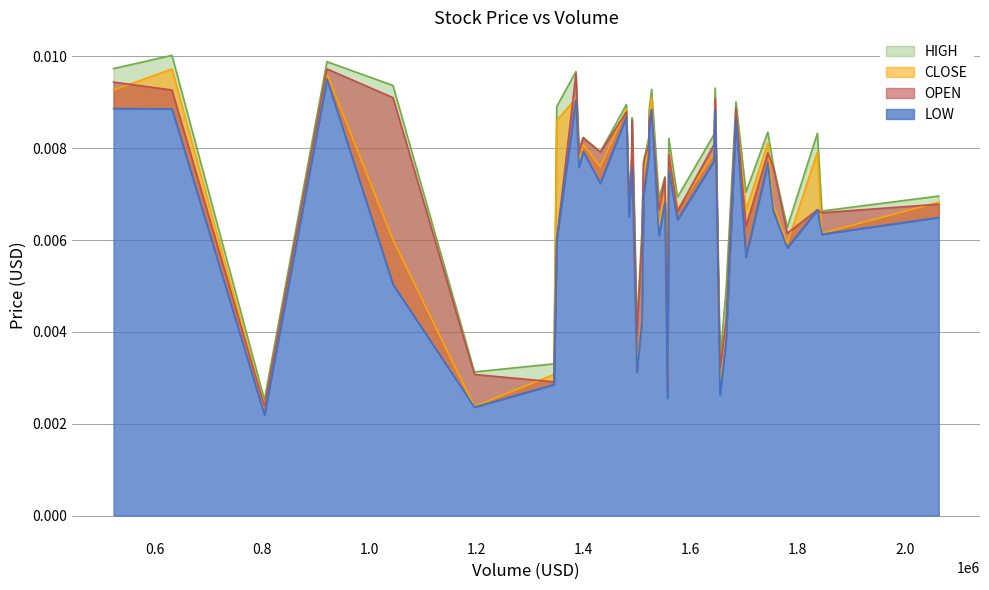

True or false: HIGH has more than 1 interior local peaks.

True